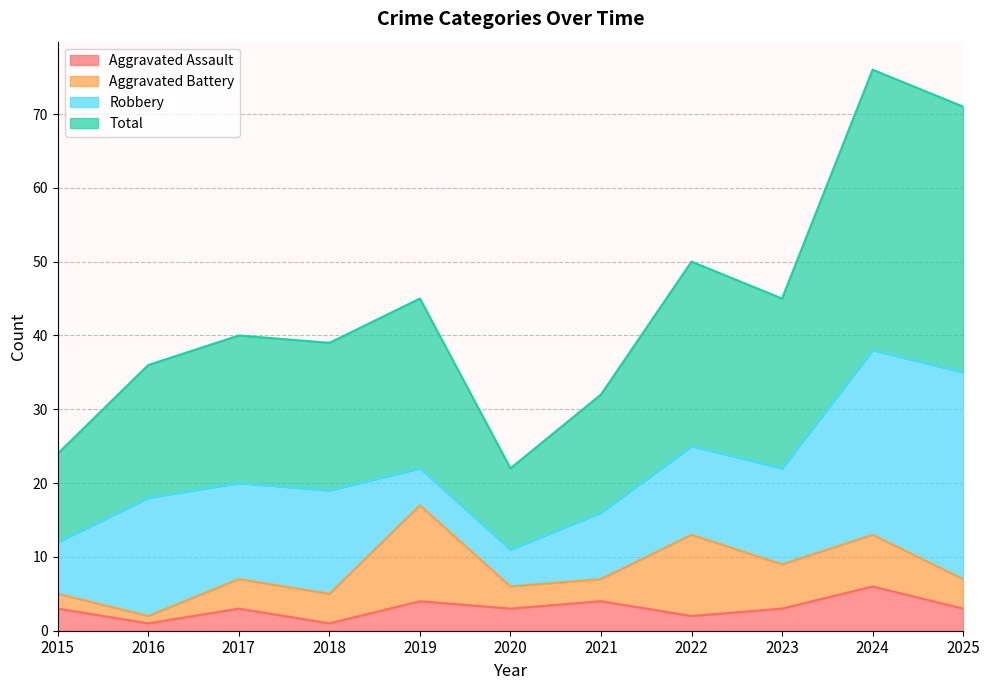

What is the average value of the Total series?

44